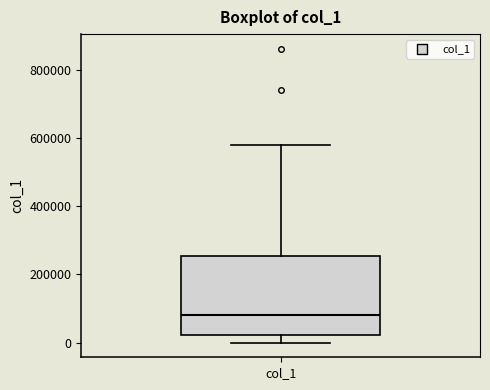

Transcribe this box plot: give where the median line is, the range the box spans, and where the two whiskers end, as read against the y-axis. The values are not printed on the chart, so give them approximately, as read against the axis.

median 80000, box 20000 to 260000, whiskers 0 to 580000